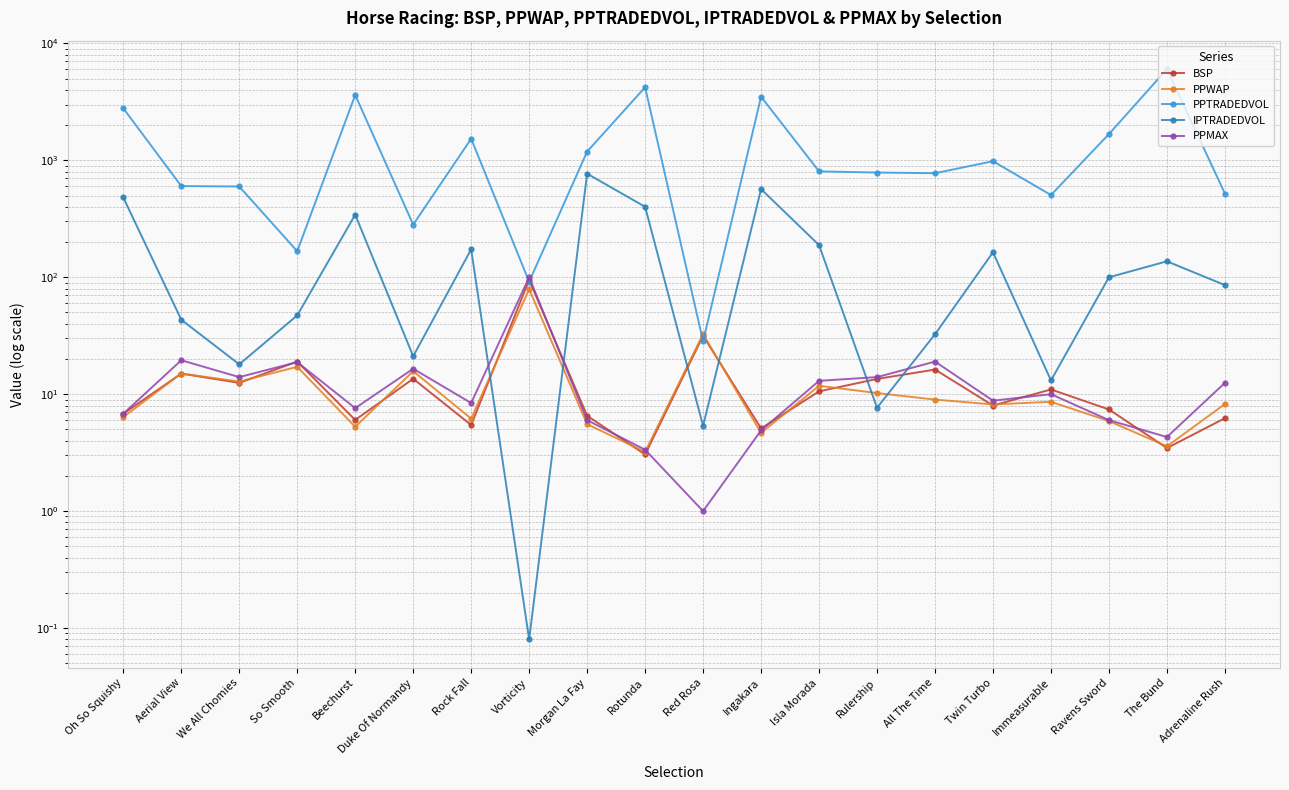

True or false: PPTRADEDVOL and IPTRADEDVOL cross at least once.

False